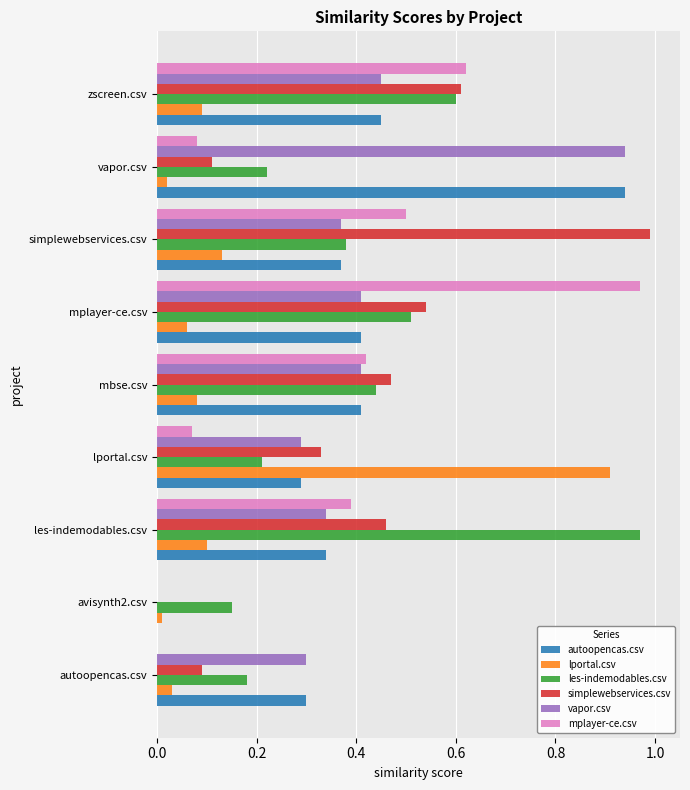

What is the sum of all autoopencas.csv values?

3.5